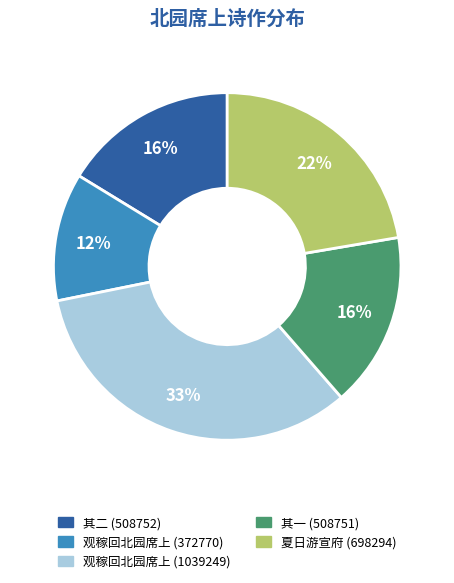

Is there any slice that represents more than half of the pie?

No